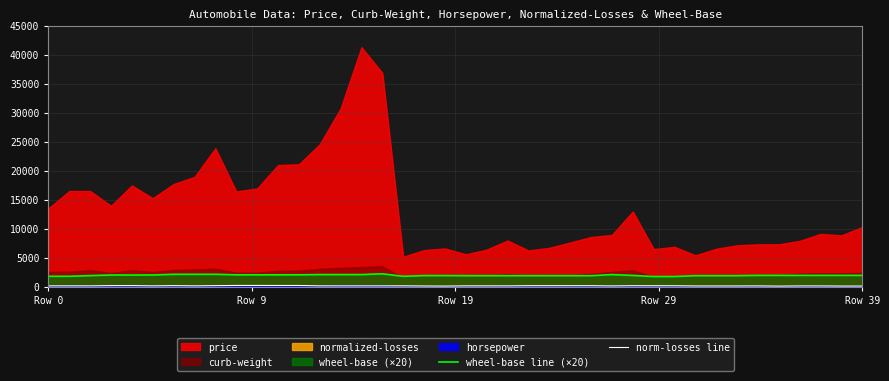

At how many categories does at least one series exceed 1143?

40